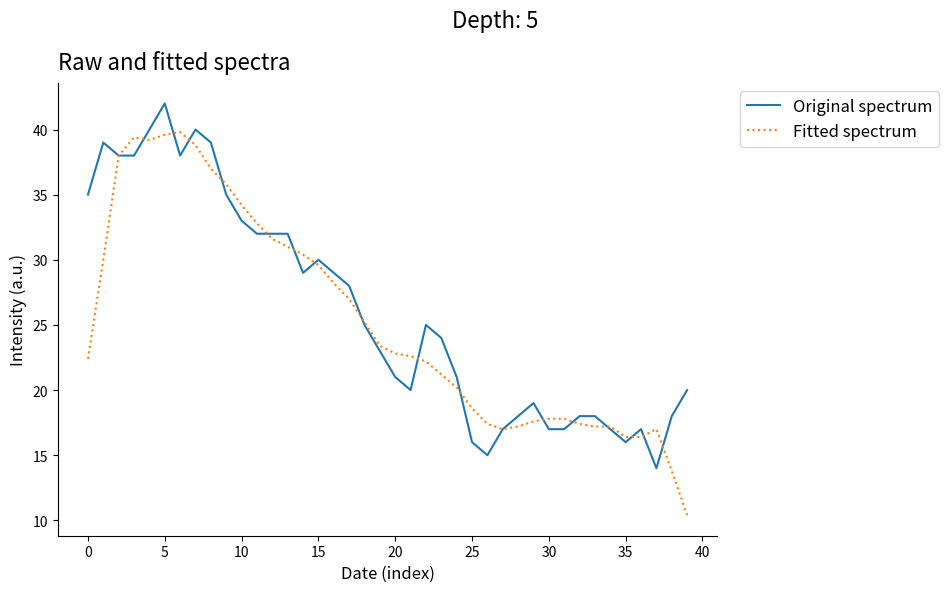

After their last crossing, which series has the higher values: Fitted spectrum or Original spectrum?

Original spectrum